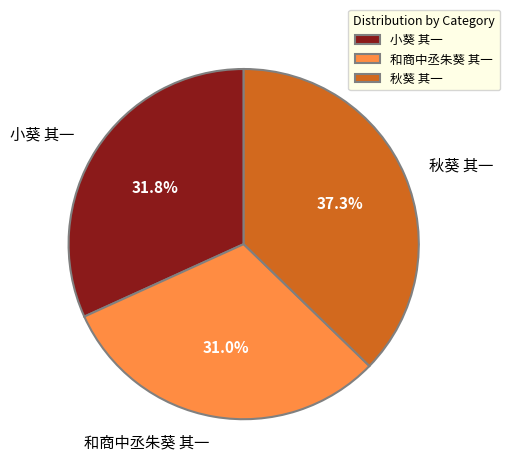

Does any single category account for the majority?

No